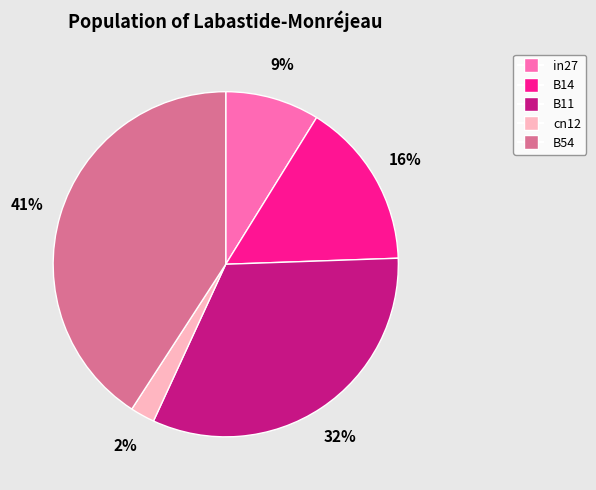

To the nearest percent, what percentage of the pie is B11?

32%